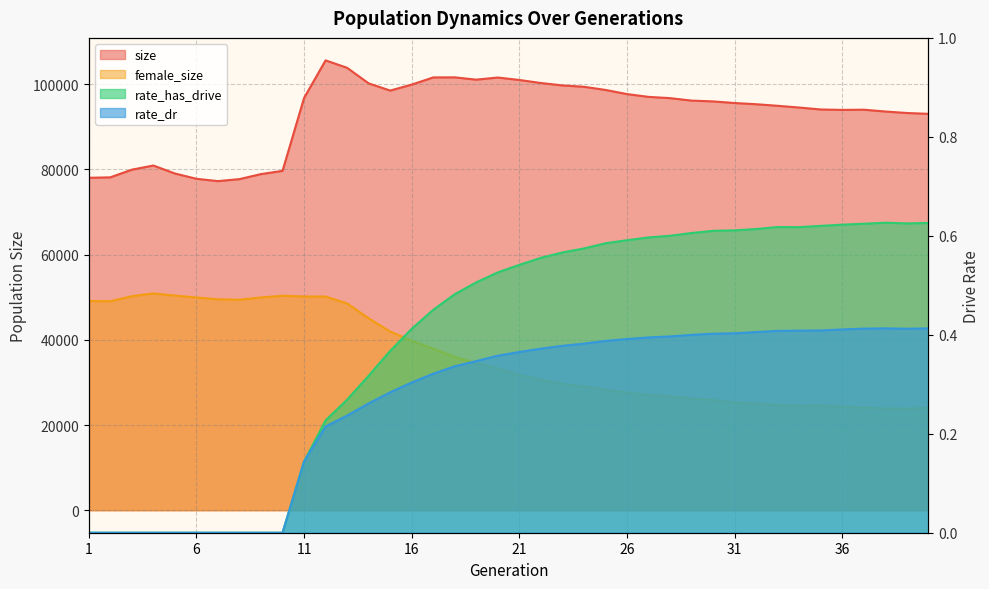

Read the rate_dr value at 22.

0.4